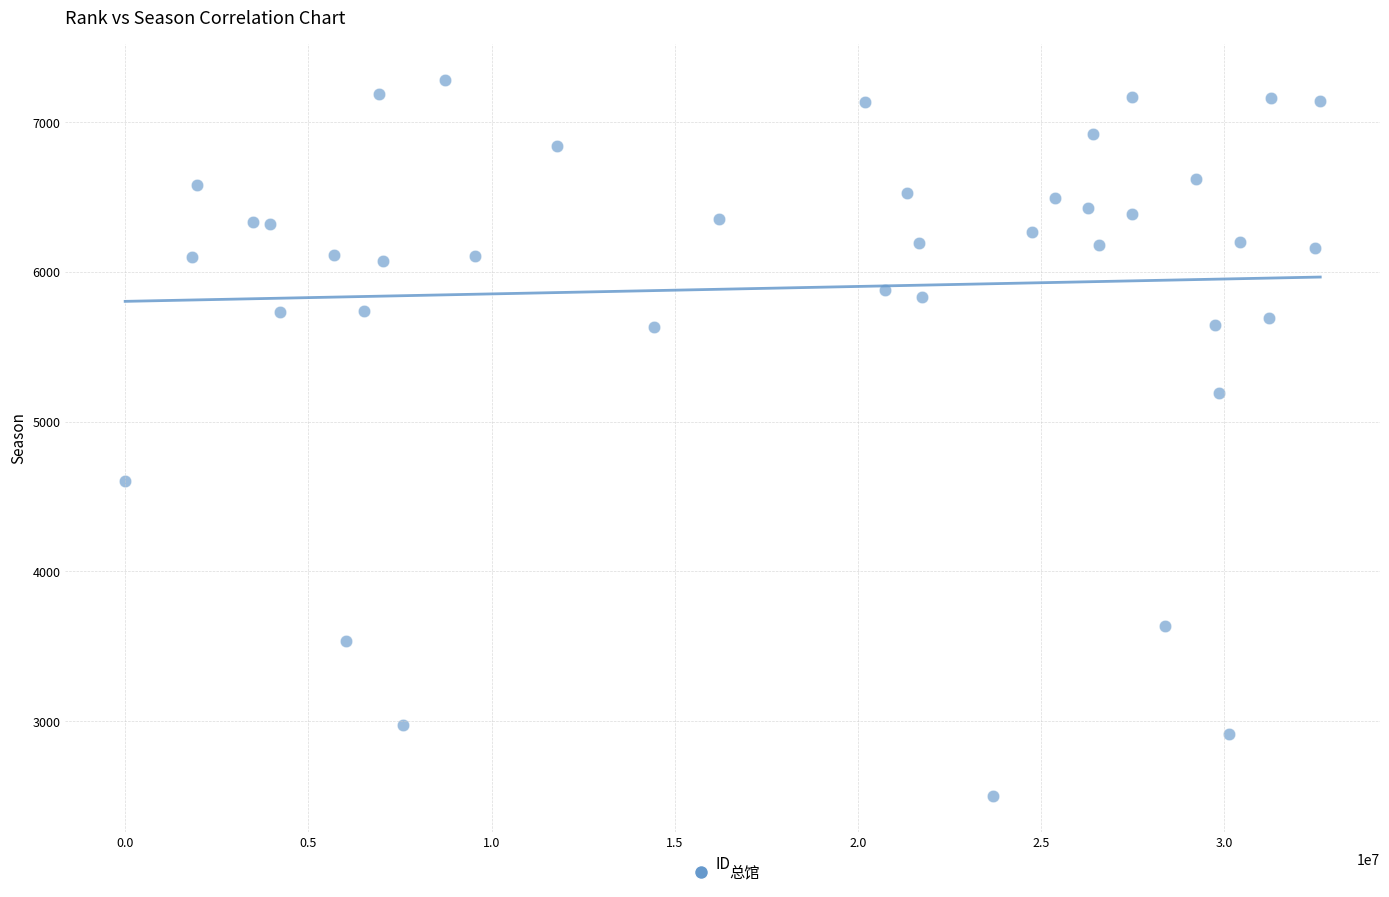

What is the range of Y values (max minus min)?

4781